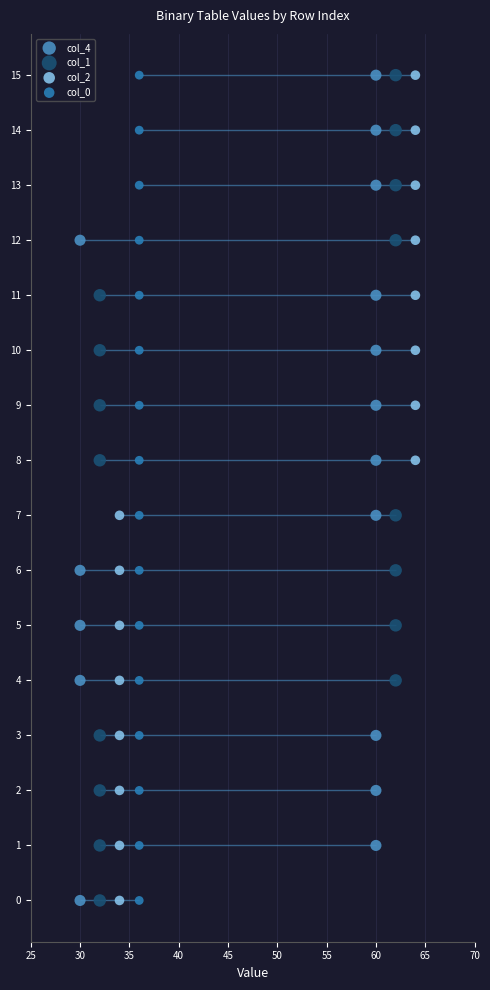

Is the value of col_0 at 60 greater than the value of col_1 at 50?

Yes